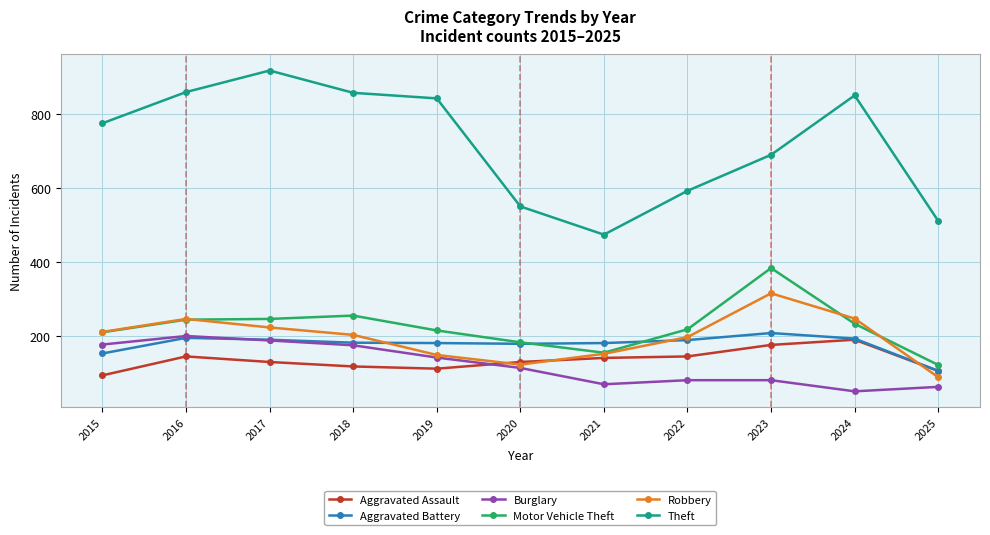

At which label does Robbery first exceed 204?

2015